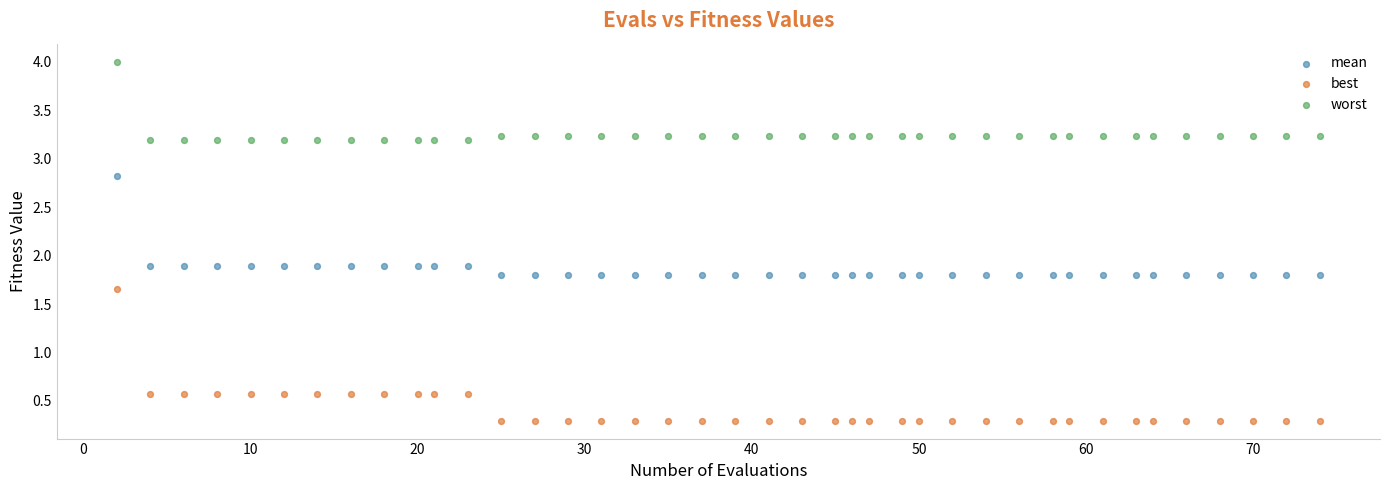

Which series reaches the minimum Y coordinate?

best